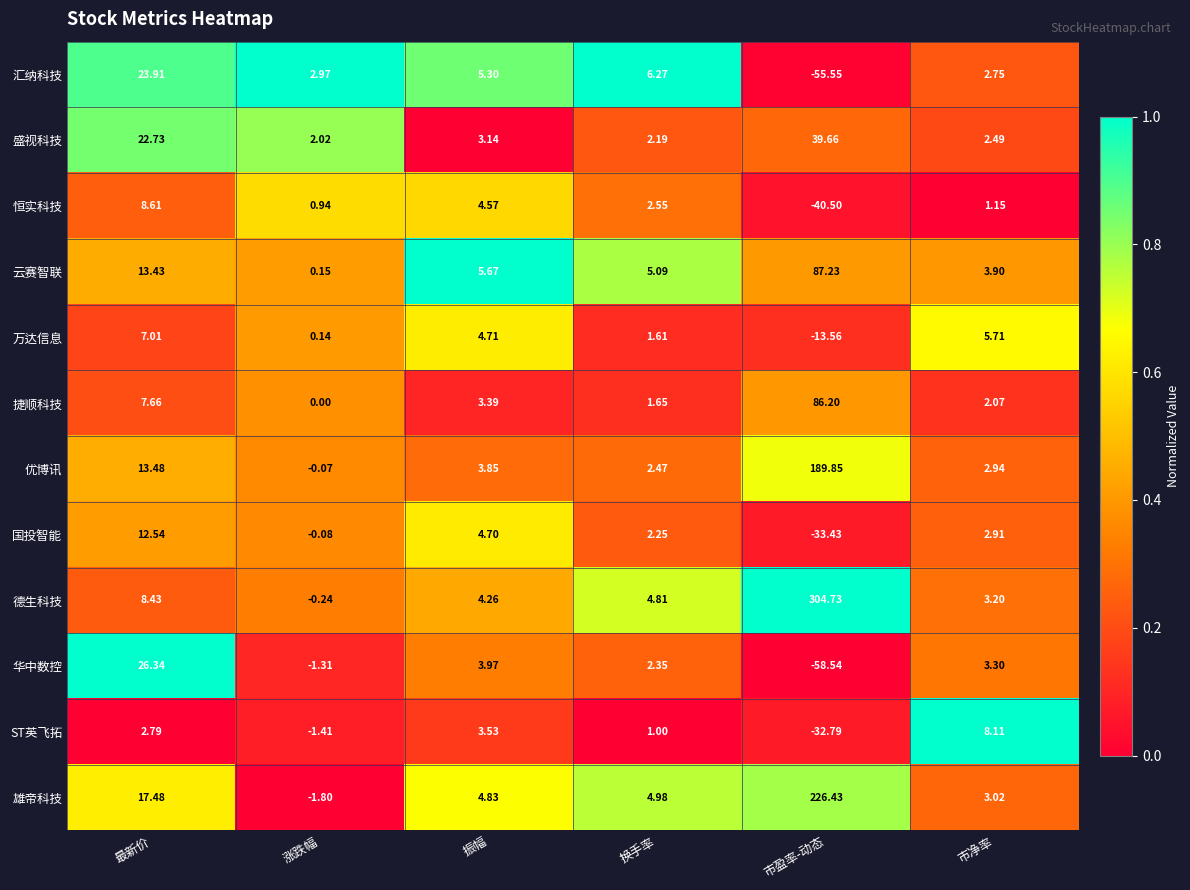

Which series has the largest total across all categories?

德生科技